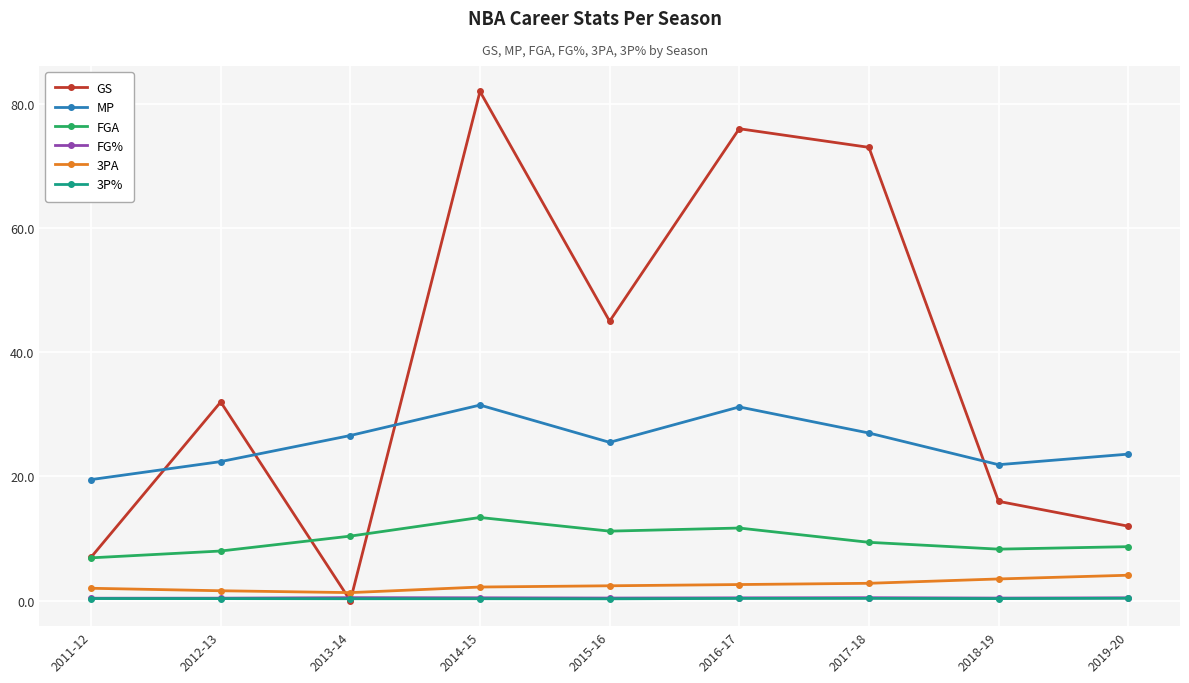

What is the difference between the maximum and minimum values in the 3PA series?

2.8